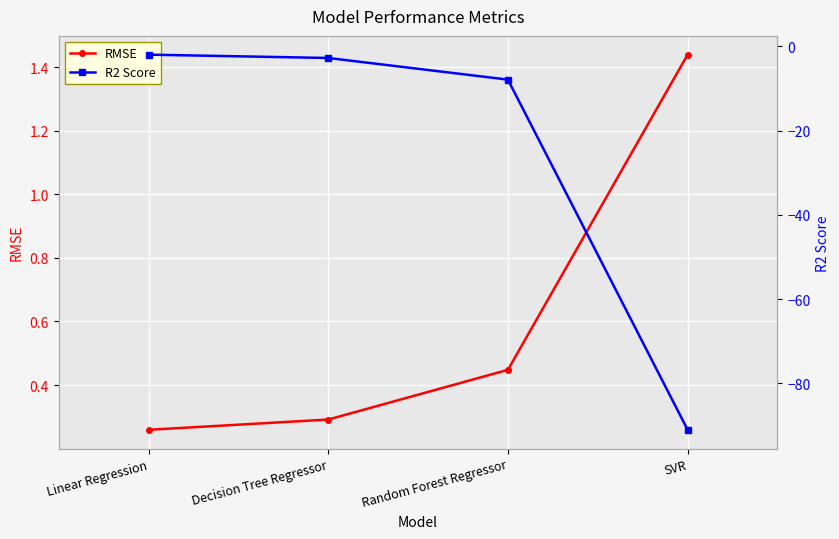

What is the difference between the RMSE values at Linear Regression and SVR?

1.2